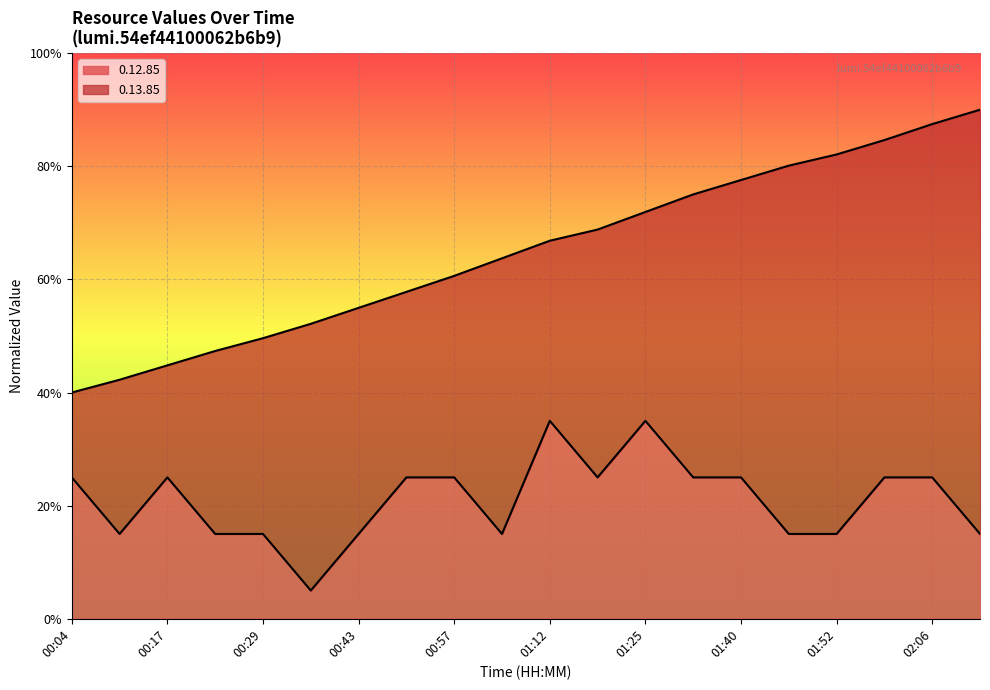

The value of 0.13.85 at 00:50 is 0.6. True or false?

True